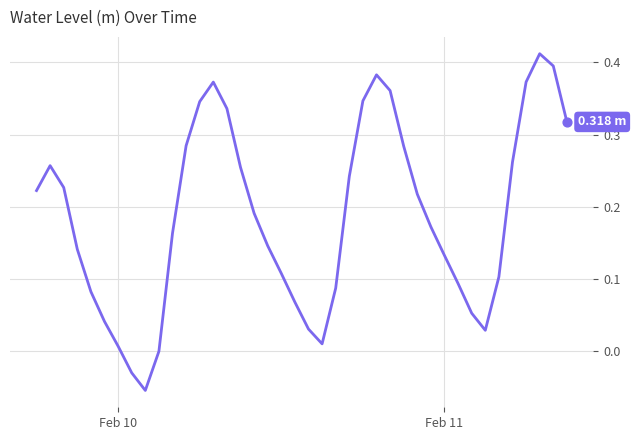

What is the difference between the maximum and minimum values?

0.5